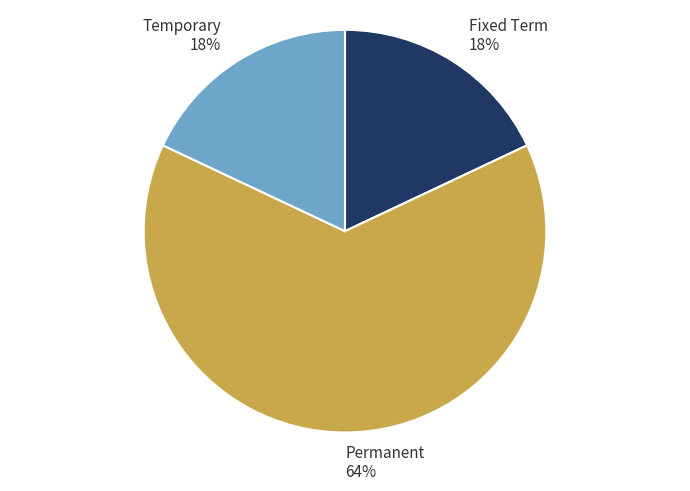

To the nearest percent, what portion does Permanent represent?

64%